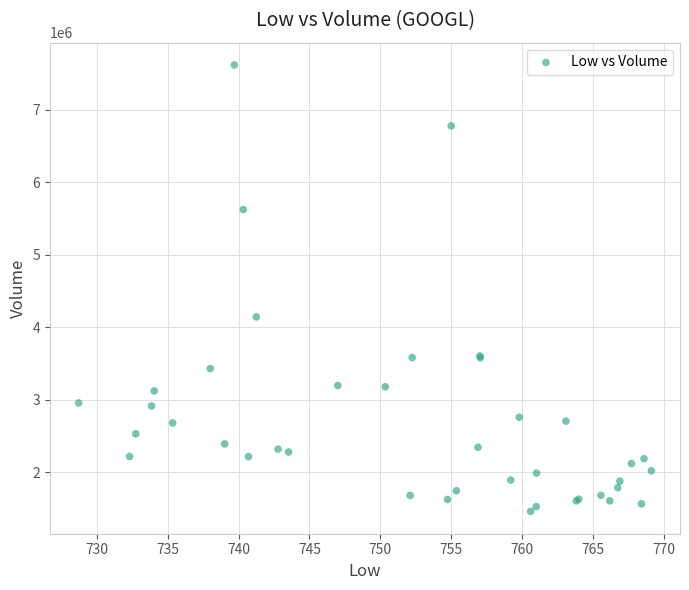

What Y value in the scatter plot is closest to 4538200?

4142300